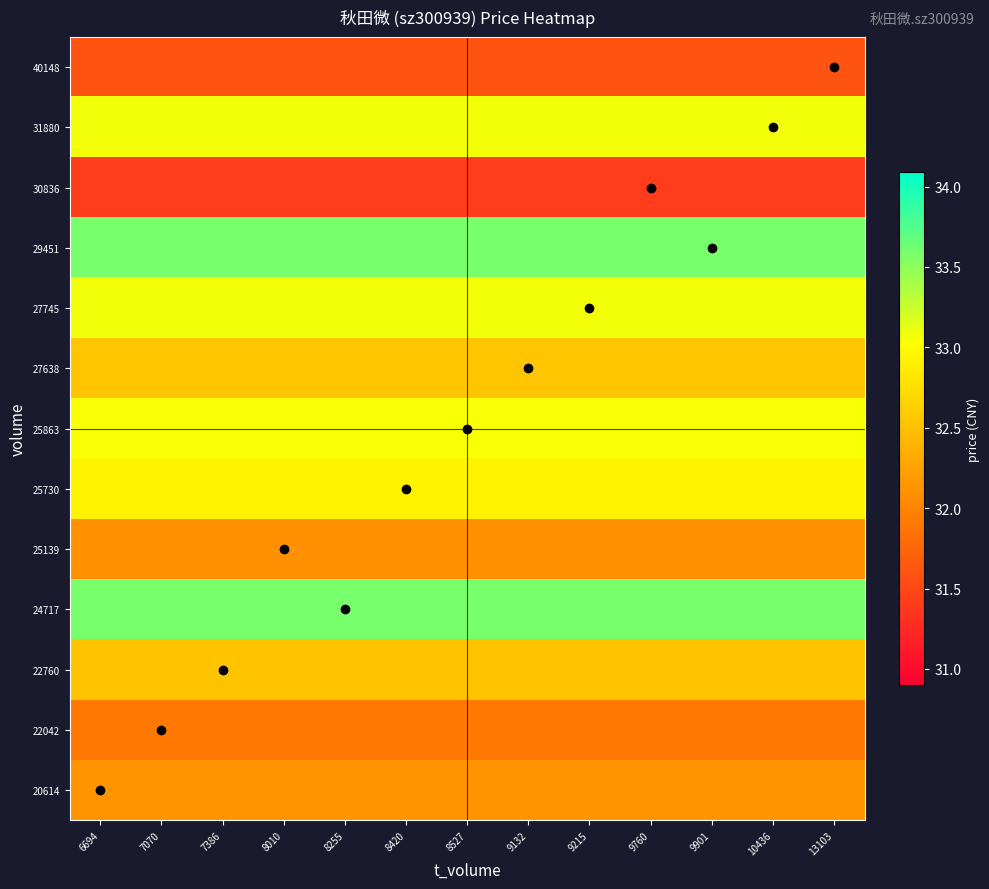

Reading left to right, transcribe all the data shown in this chart.

20614: 6694=32.1	7070=32.1	7386=32.1	8010=32.1	8255=32.1	8420=32.1	8527=32.1	9132=32.1	9215=32.1	9760=32.1	9901=32.1	10436=32.1	13103=32.1
22042: 6694=31.9	7070=31.9	7386=31.9	8010=31.9	8255=31.9	8420=31.9	8527=31.9	9132=31.9	9215=31.9	9760=31.9	9901=31.9	10436=31.9	13103=31.9
22760: 6694=32.5	7070=32.5	7386=32.5	8010=32.5	8255=32.5	8420=32.5	8527=32.5	9132=32.5	9215=32.5	9760=32.5	9901=32.5	10436=32.5	13103=32.5
24717: 6694=33.6	7070=33.6	7386=33.6	8010=33.6	8255=33.6	8420=33.6	8527=33.6	9132=33.6	9215=33.6	9760=33.6	9901=33.6	10436=33.6	13103=33.6
25139: 6694=32.1	7070=32.1	7386=32.1	8010=32.1	8255=32.1	8420=32.1	8527=32.1	9132=32.1	9215=32.1	9760=32.1	9901=32.1	10436=32.1	13103=32.1
25730: 6694=32.9	7070=32.9	7386=32.9	8010=32.9	8255=32.9	8420=32.9	8527=32.9	9132=32.9	9215=32.9	9760=32.9	9901=32.9	10436=32.9	13103=32.9
25863: 6694=33.0	7070=33.0	7386=33.0	8010=33.0	8255=33.0	8420=33.0	8527=33.0	9132=33.0	9215=33.0	9760=33.0	9901=33.0	10436=33.0	13103=33.0
27638: 6694=32.5	7070=32.5	7386=32.5	8010=32.5	8255=32.5	8420=32.5	8527=32.5	9132=32.5	9215=32.5	9760=32.5	9901=32.5	10436=32.5	13103=32.5
27745: 6694=33.1	7070=33.1	7386=33.1	8010=33.1	8255=33.1	8420=33.1	8527=33.1	9132=33.1	9215=33.1	9760=33.1	9901=33.1	10436=33.1	13103=33.1
29451: 6694=33.6	7070=33.6	7386=33.6	8010=33.6	8255=33.6	8420=33.6	8527=33.6	9132=33.6	9215=33.6	9760=33.6	9901=33.6	10436=33.6	13103=33.6
30836: 6694=31.4	7070=31.4	7386=31.4	8010=31.4	8255=31.4	8420=31.4	8527=31.4	9132=31.4	9215=31.4	9760=31.4	9901=31.4	10436=31.4	13103=31.4
31880: 6694=33.1	7070=33.1	7386=33.1	8010=33.1	8255=33.1	8420=33.1	8527=33.1	9132=33.1	9215=33.1	9760=33.1	9901=33.1	10436=33.1	13103=33.1
40148: 6694=31.6	7070=31.6	7386=31.6	8010=31.6	8255=31.6	8420=31.6	8527=31.6	9132=31.6	9215=31.6	9760=31.6	9901=31.6	10436=31.6	13103=31.6